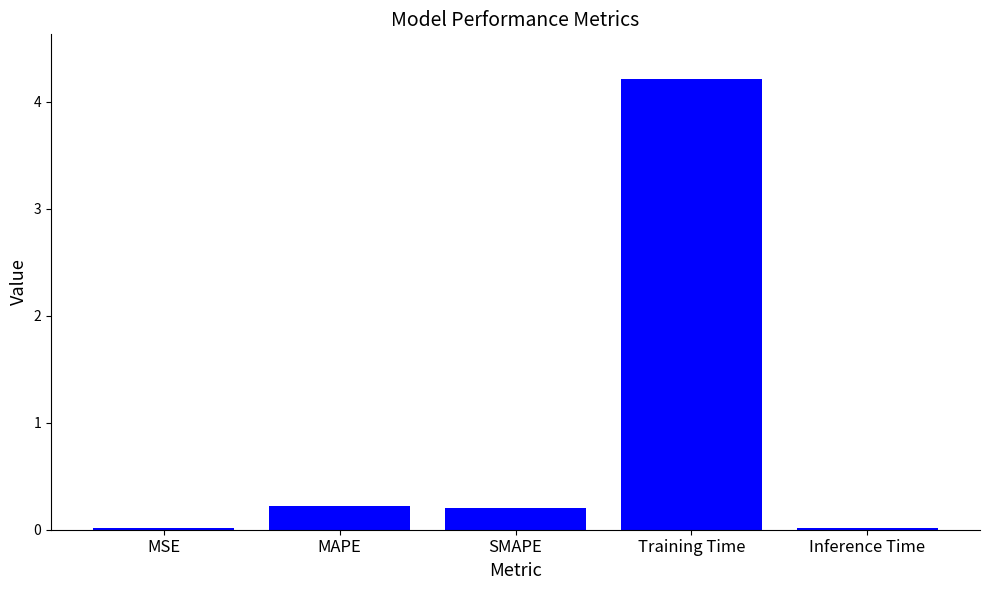

Are the bars horizontal?

No